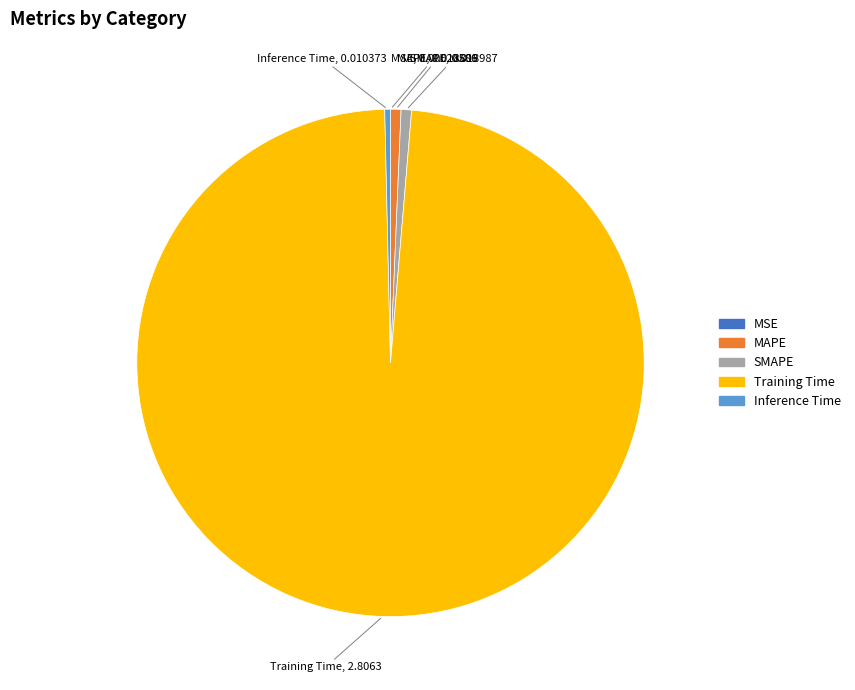

True or false: MAPE accounts for 1% of the total.

True